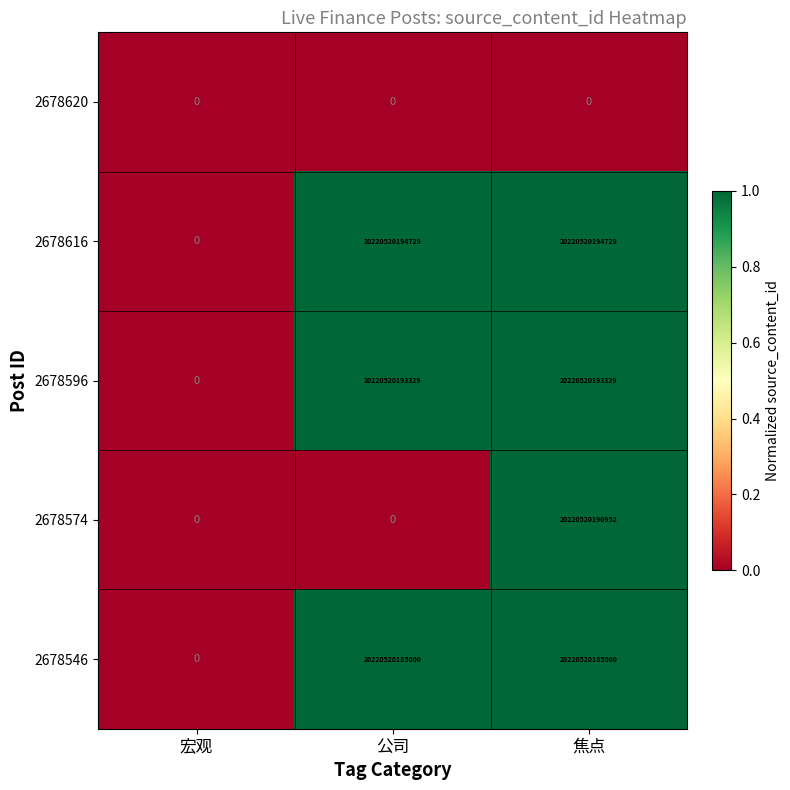

Count the 2678574 values in the range 0 to 20220520190952.

3